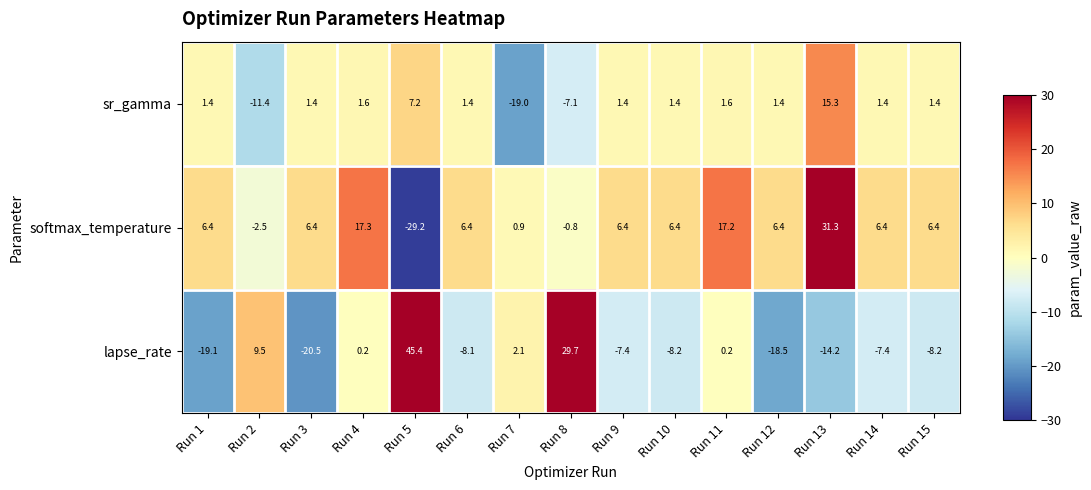

True or false: sr_gamma has a value of 1.4 at Run 12.

True